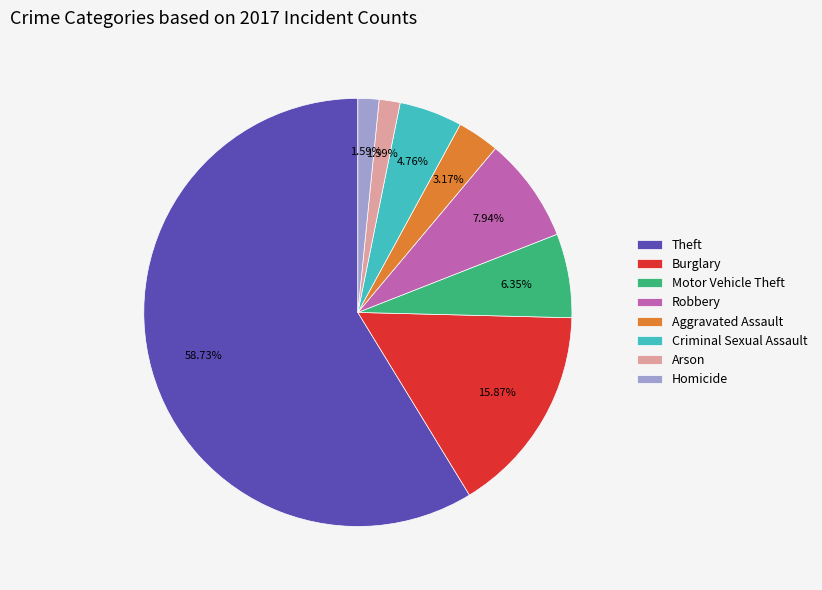

True or false: Theft accounts for 59% of the total.

True